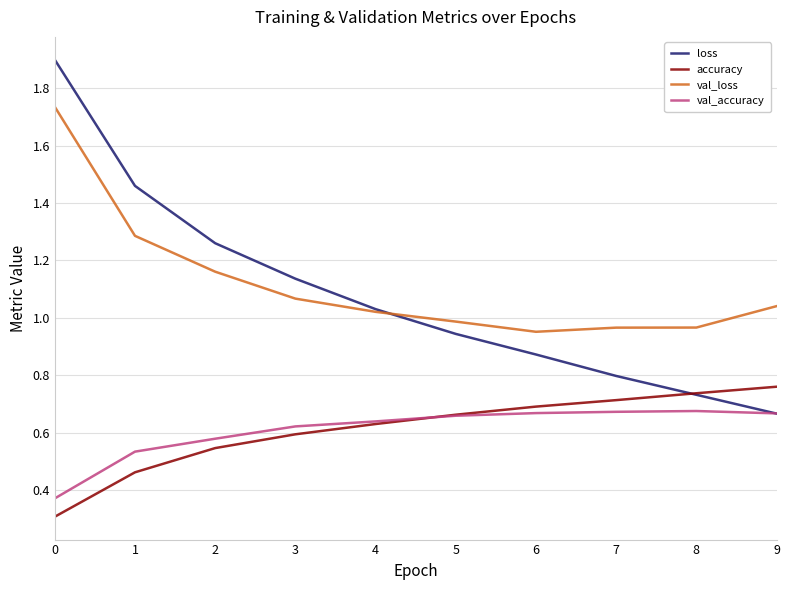

What is the greatest value displayed?

1.9